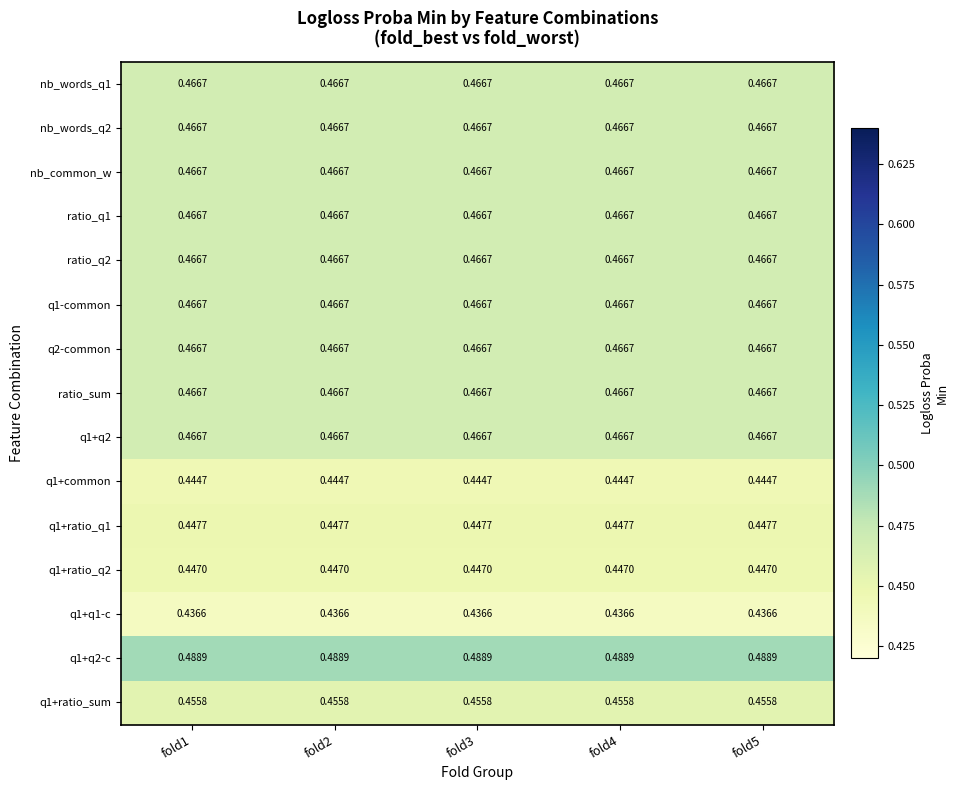

Which series has the largest total across all categories?

q1+q2-c